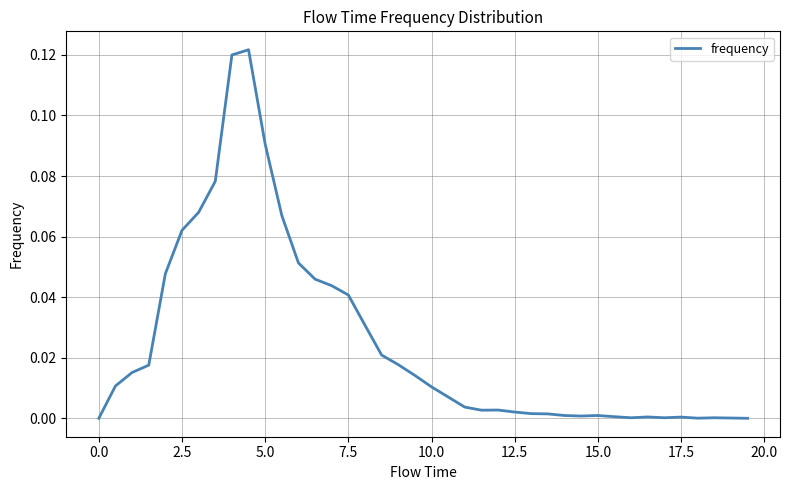

Does the chart have visible grid lines?

Yes